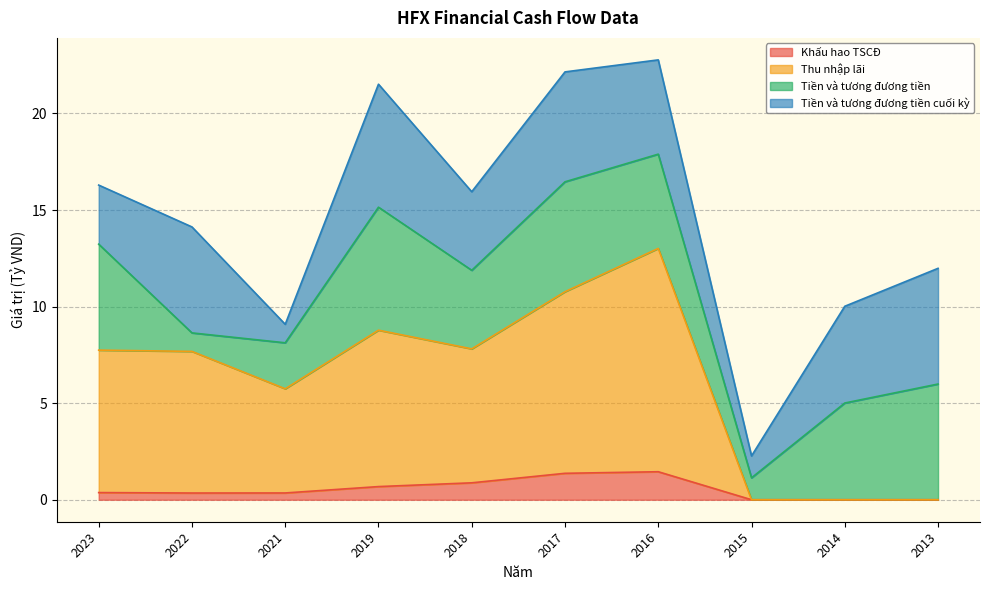

True or false: Thu nhập lãi and Khấu hao TSCĐ cross at least once.

False